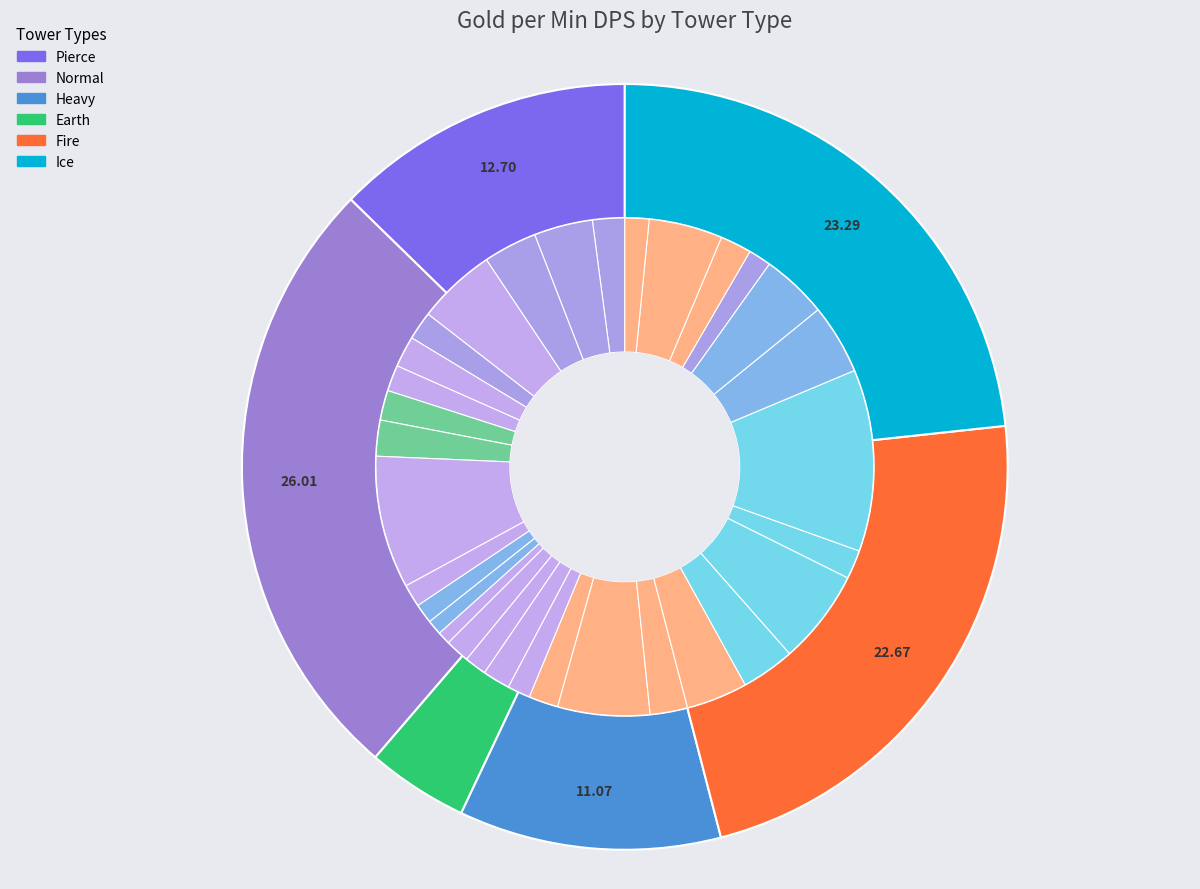

How many slices are in this pie chart?

32